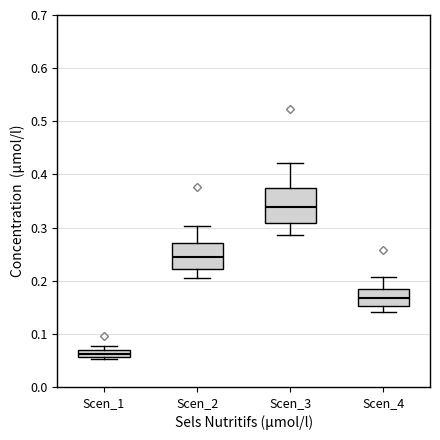

Which box's median line is the lowest?

Scen_1